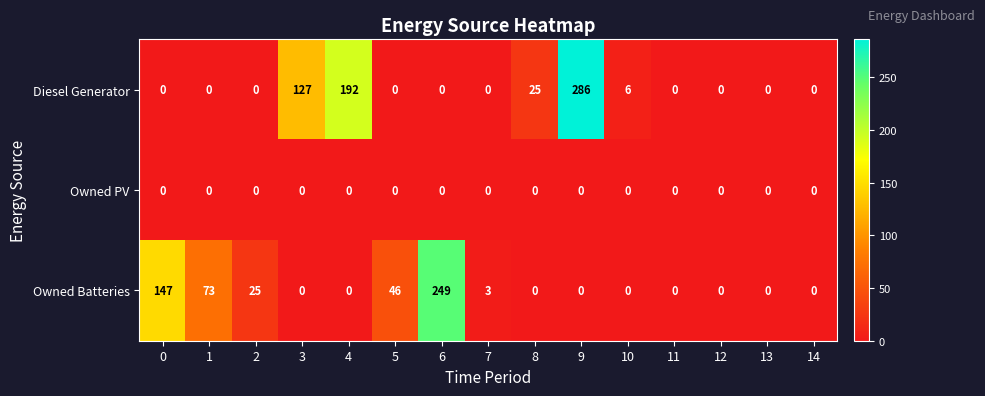

Is it true that Owned PV equals 0 at 10?

True